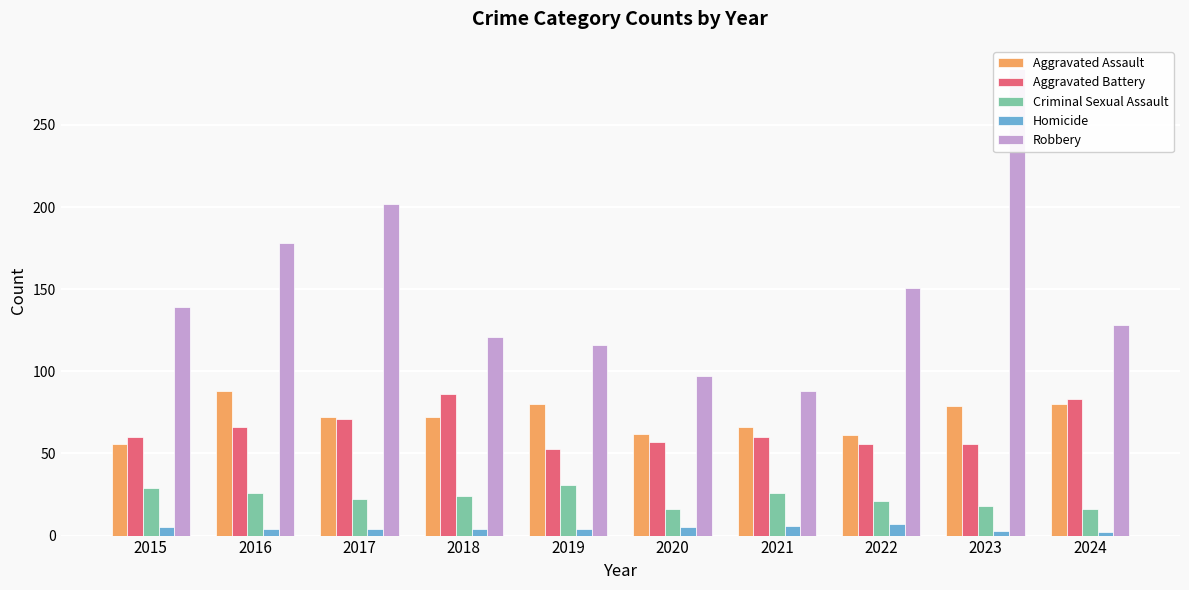

The value of Aggravated Assault at 2017 is 28. True or false?

False